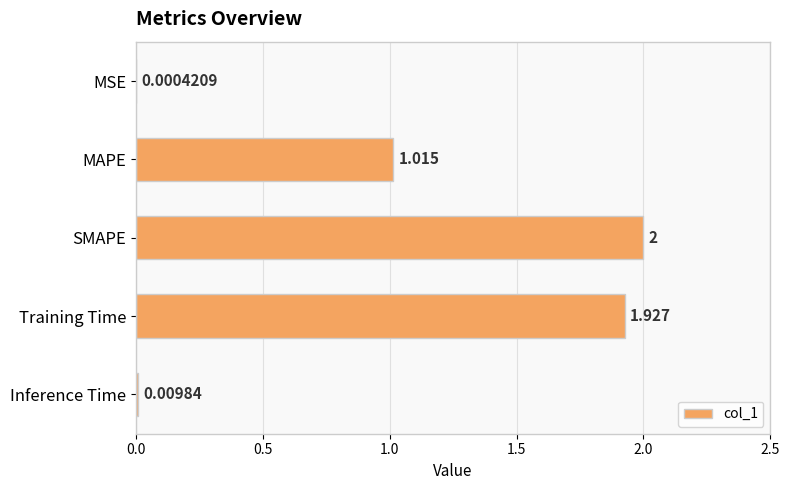

Which label corresponds to the largest value in the chart?

SMAPE